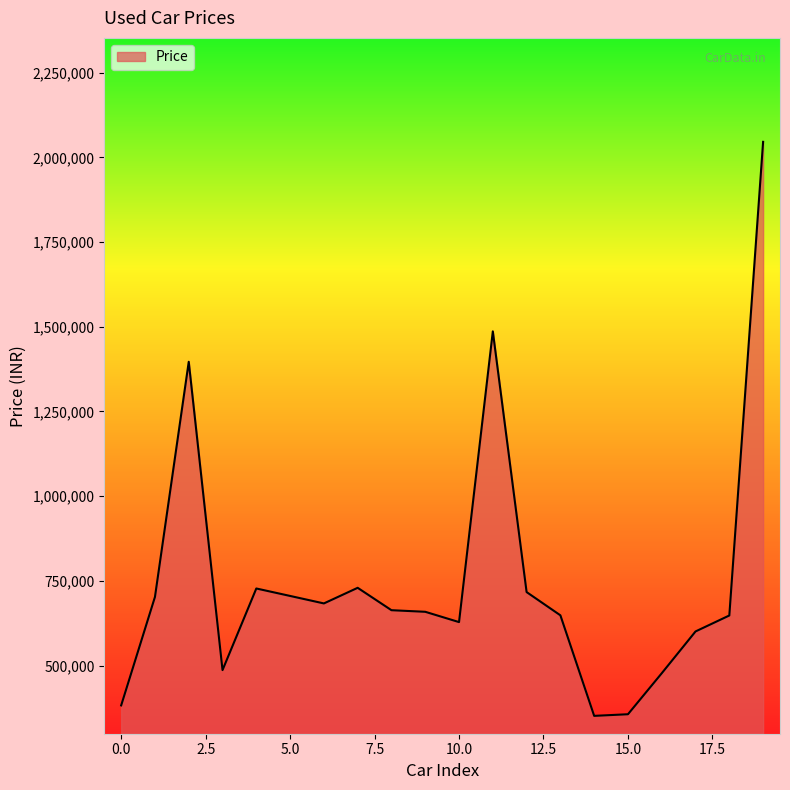

What is the minimum value shown in the chart?

351399